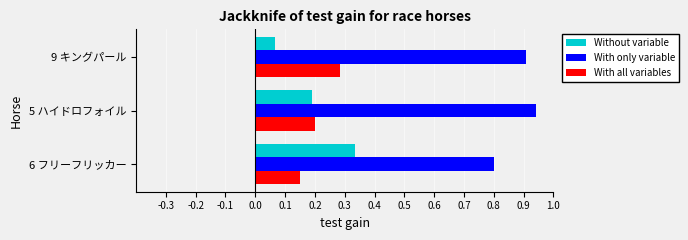

What is the sum of all With all variables values?

0.6